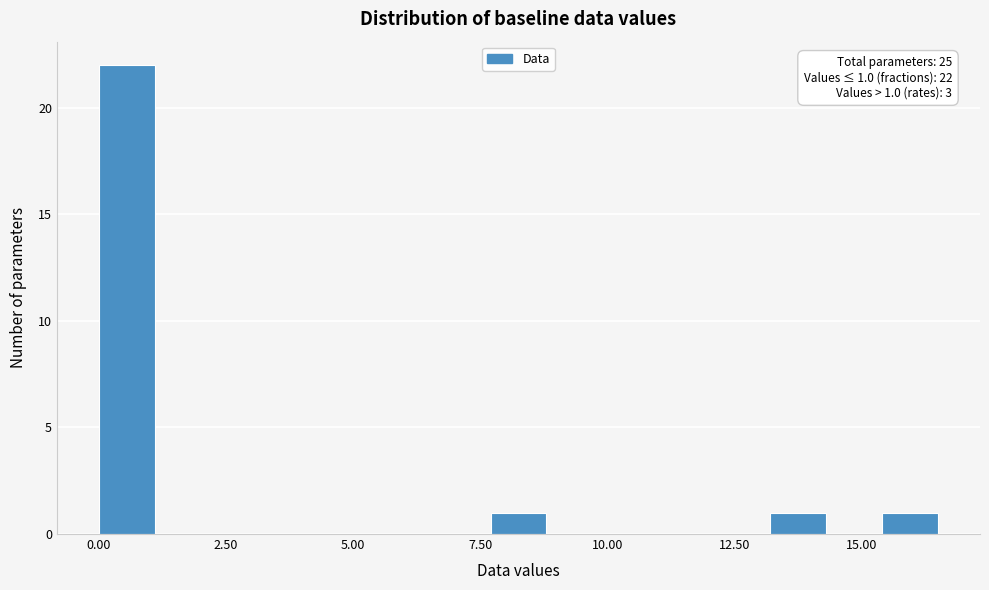

Around what value on the x-axis is the tallest bar? Give the approximate position of its centre, as read against the axis.

0.5